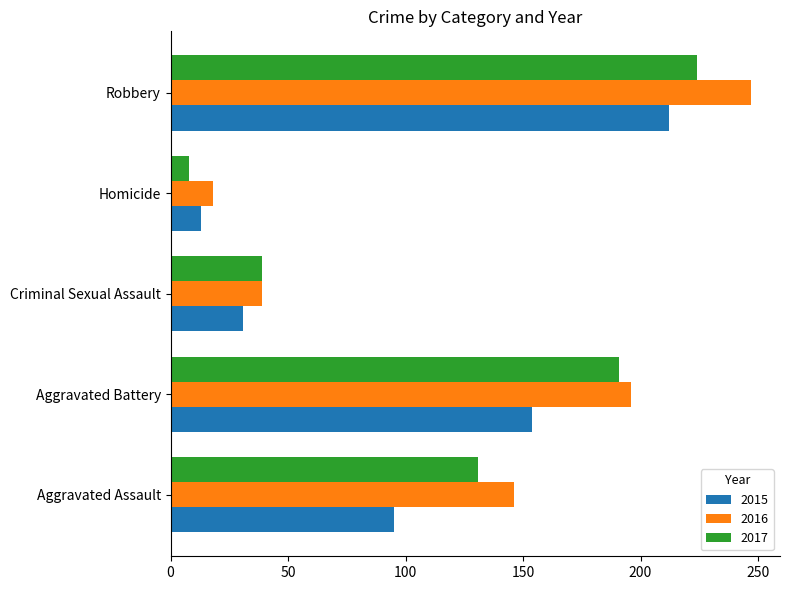

Is the value of 2015 at Robbery greater than the value of 2017 at Criminal Sexual Assault?

Yes